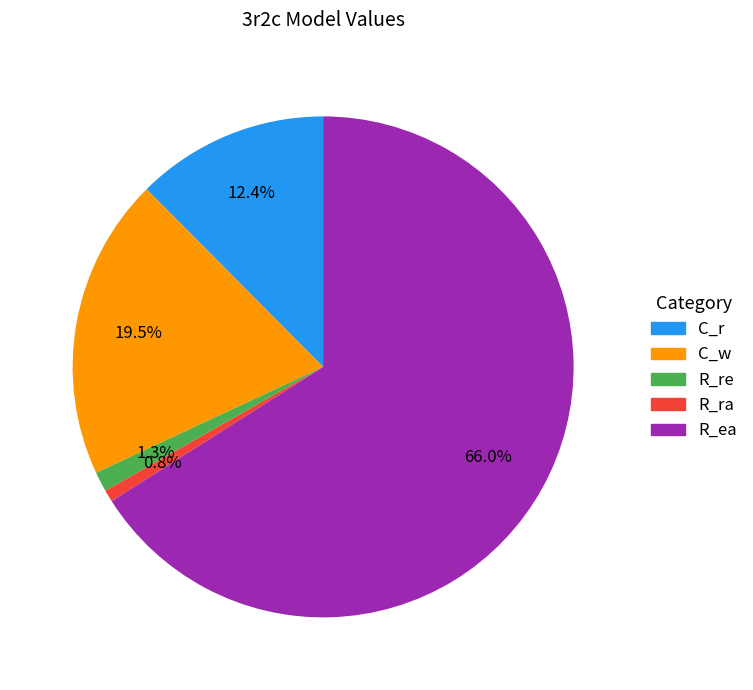

Which has a higher value, C_r or R_ea?

R_ea